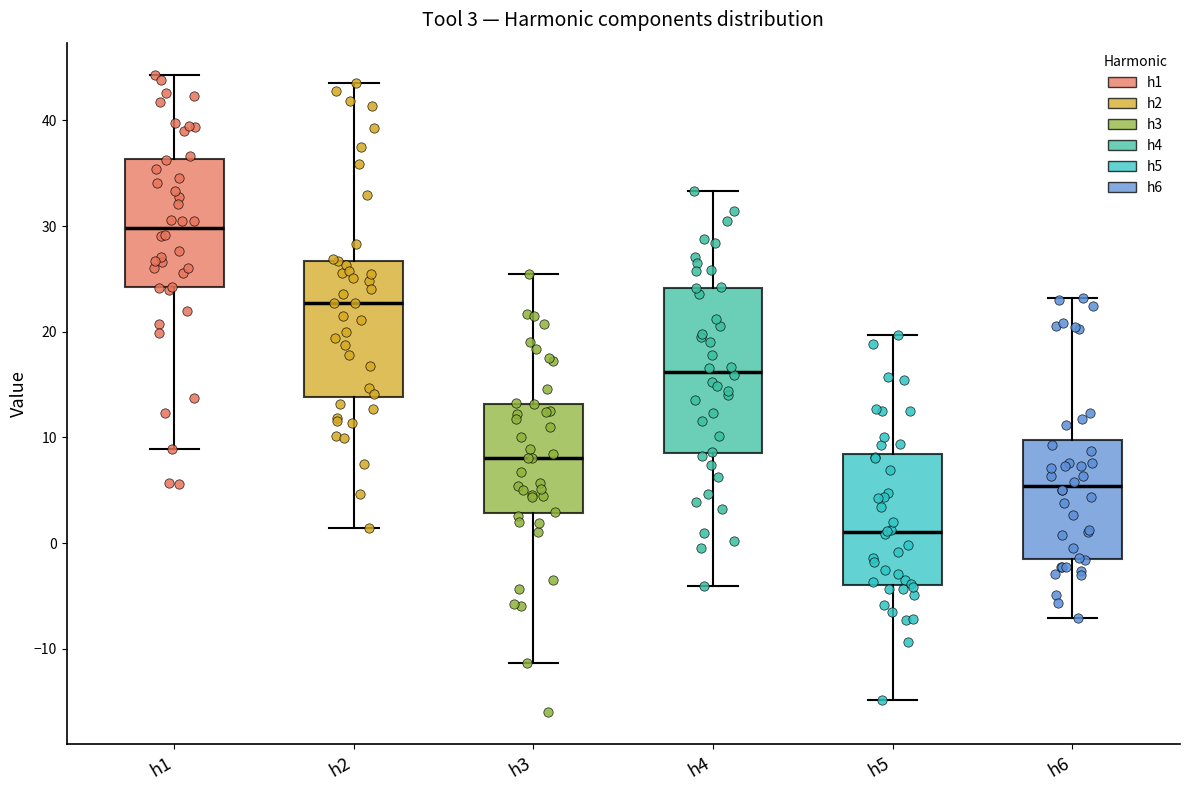

Comparing the boxes themselves (not the whiskers), which one is the tallest?

h4